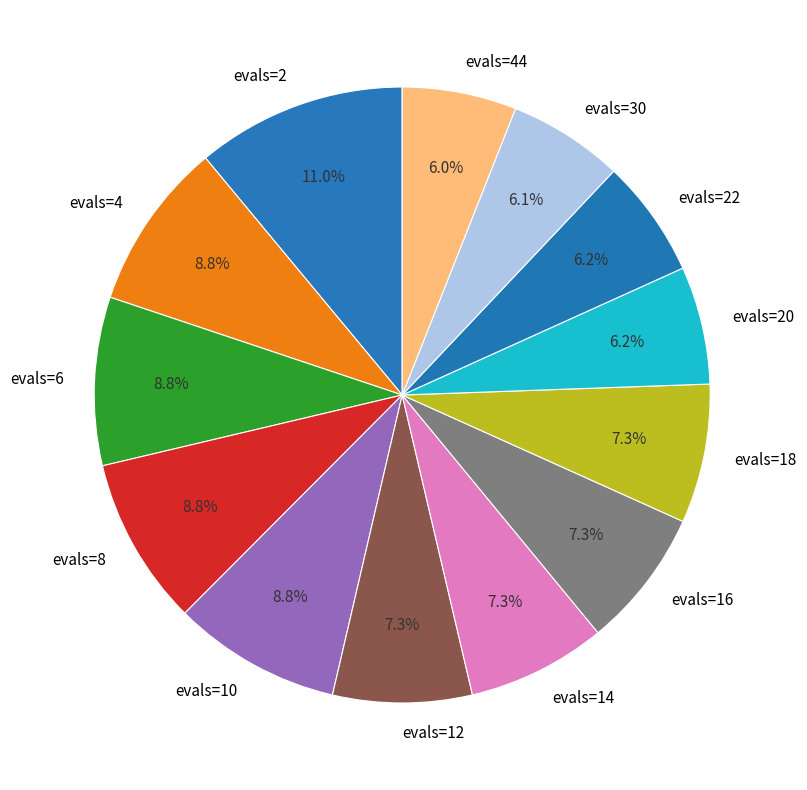

To the nearest percent, what is the difference between the evals=30 and evals=2 slice percentages?

5%